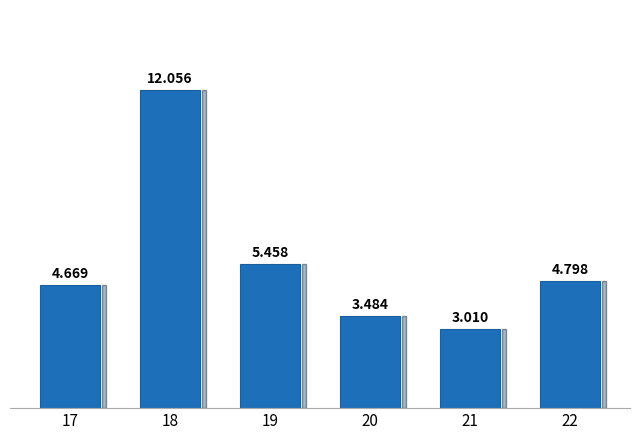

What is the difference between the values at 18 and 22?

7.3